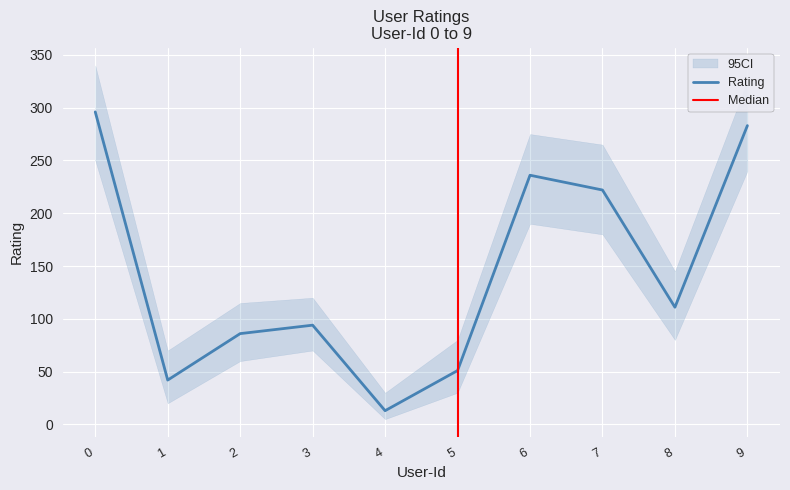

What is the change in value from 2 to 3?

+8